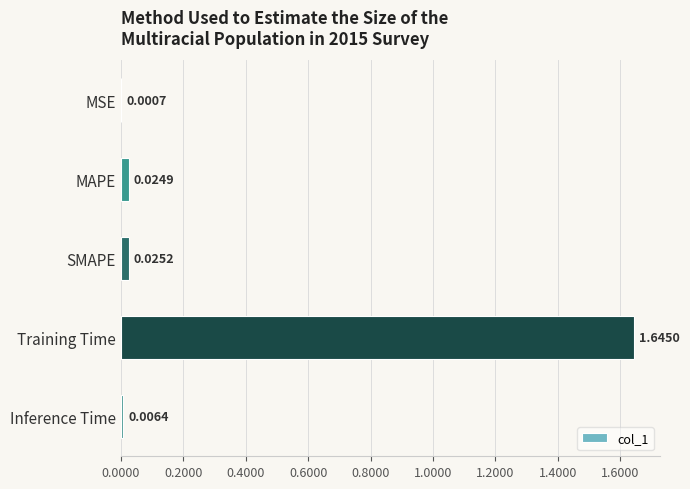

Where is the data nearest to the value 0?

MSE